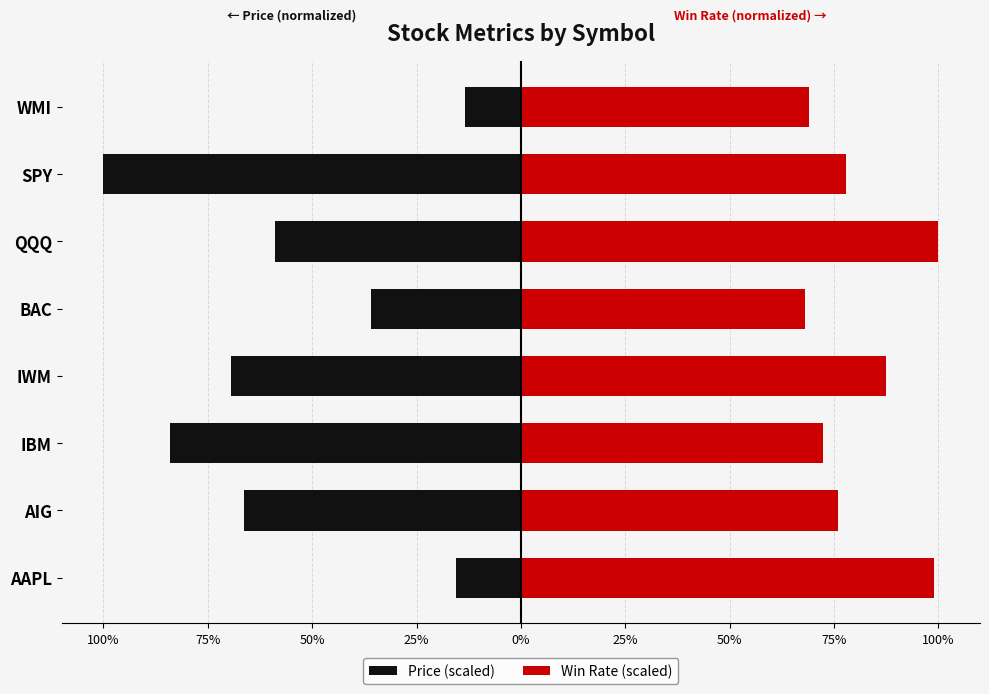

What is the minimum value shown in the chart?

-100.0